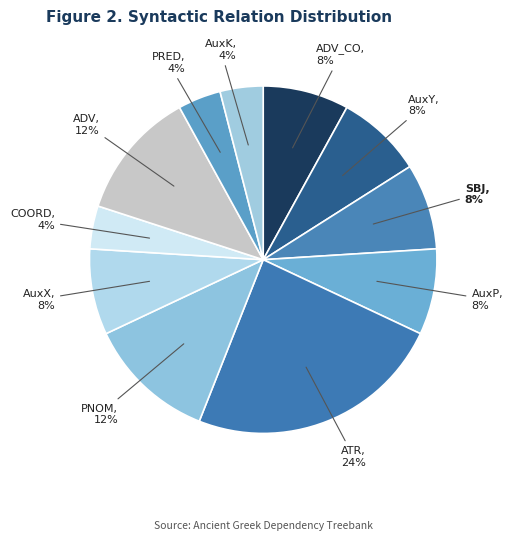

Is it true that AuxP is 8% of the pie?

True